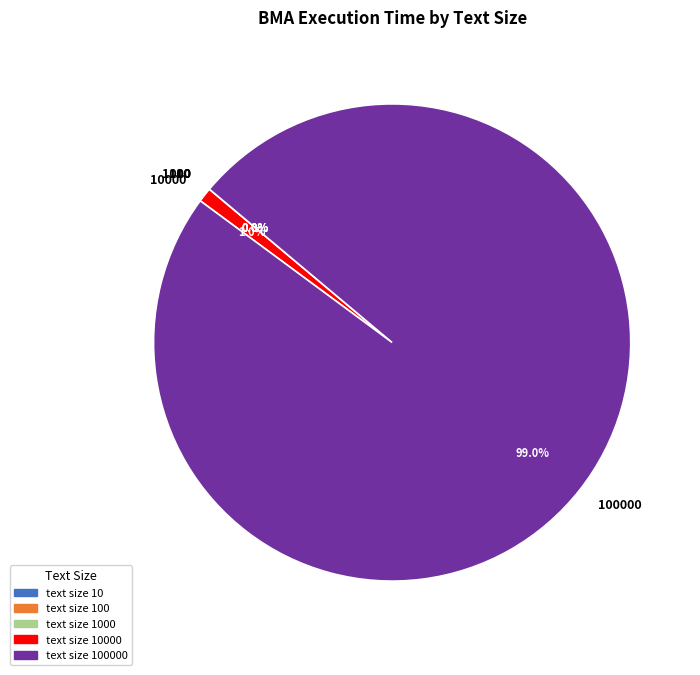

Is there any slice that represents more than half of the pie?

Yes